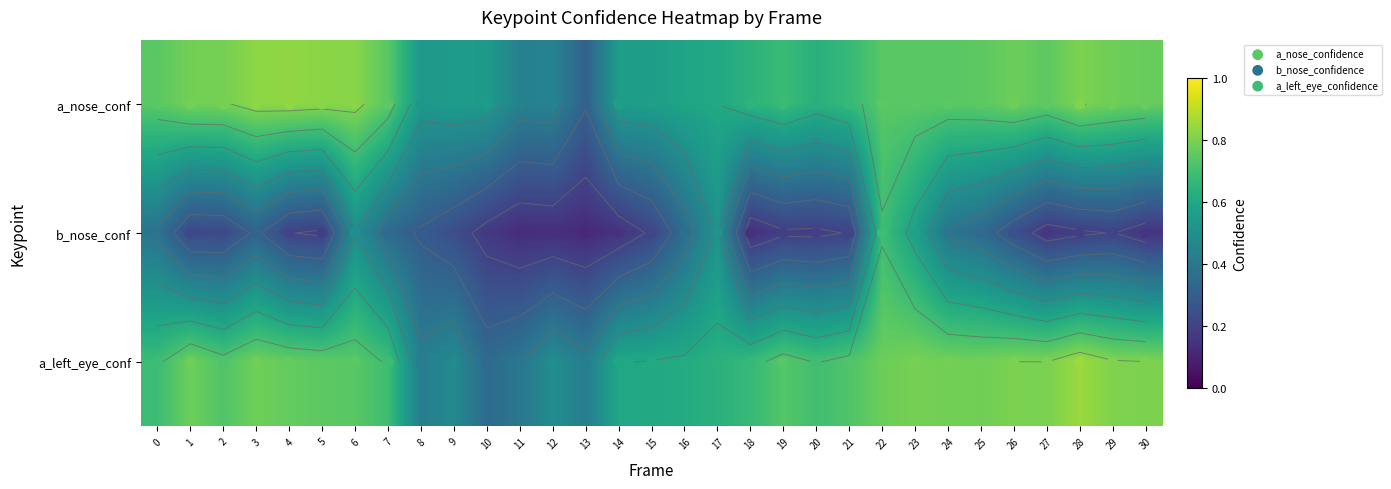

Which series has the largest total across all categories?

a_left_eye_confidence